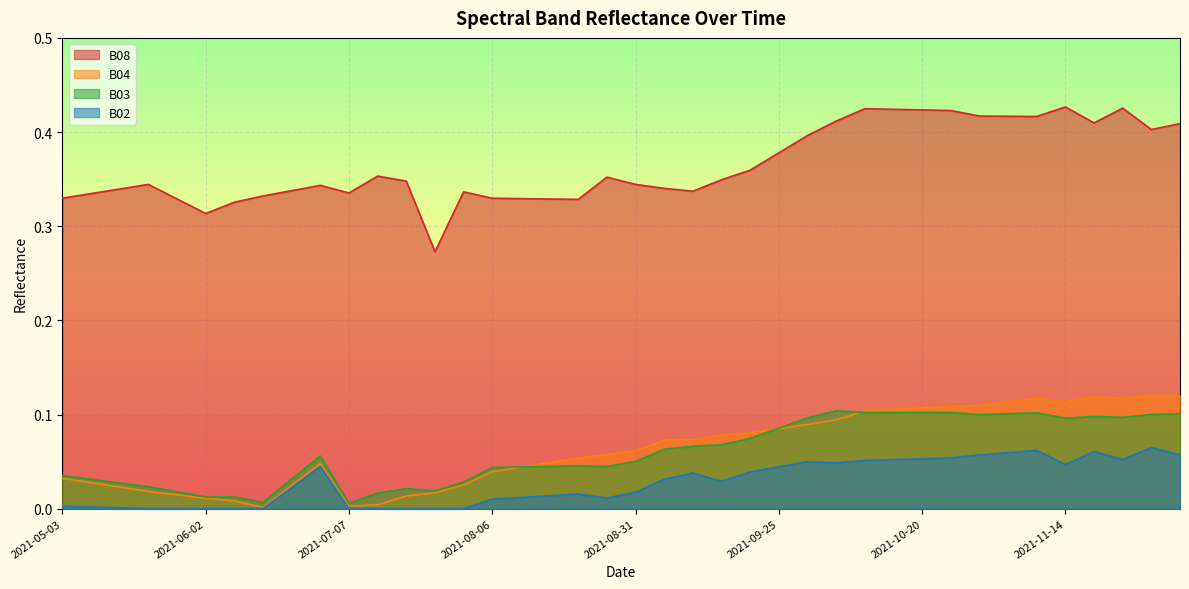

At how many categories does at least one series exceed 0?

40